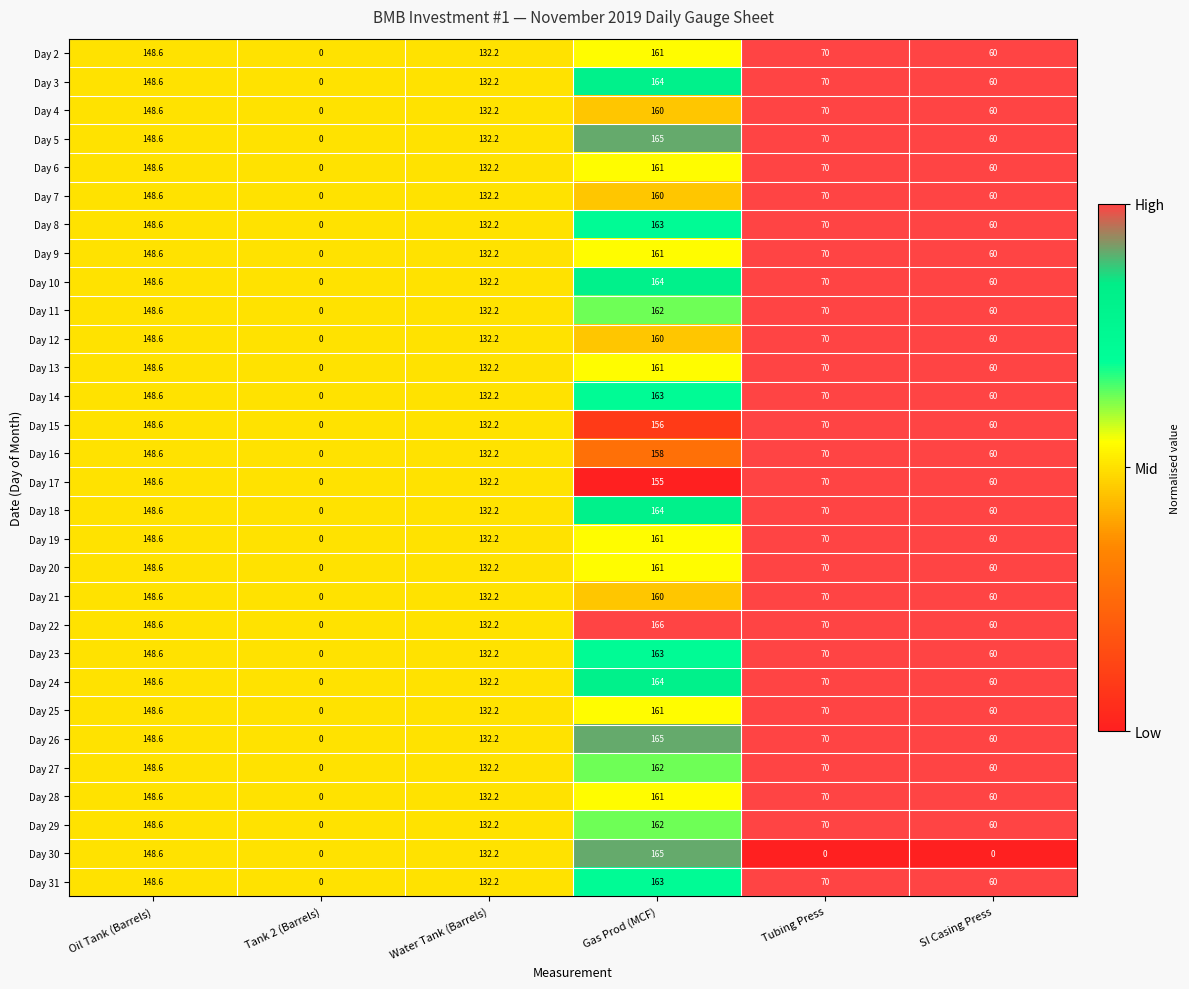

True or false: Day 9 has a value of 223.3 at Oil Tank (Barrels).

False